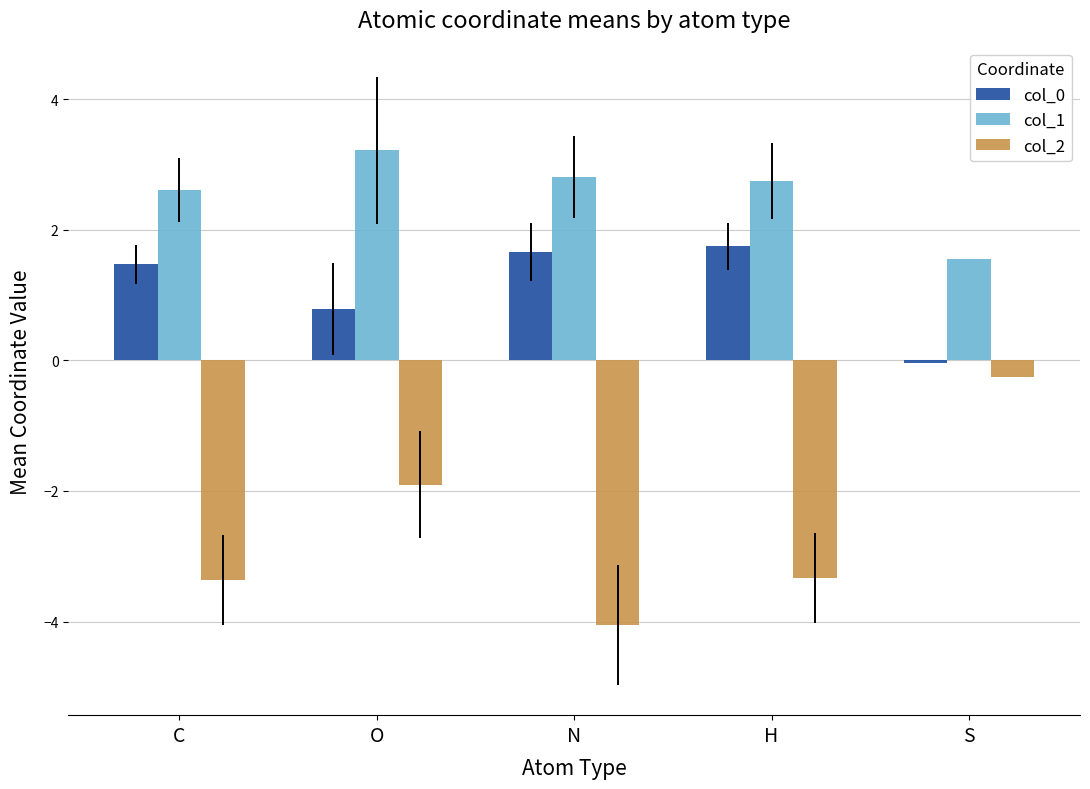

How many bars are there in each group?

3